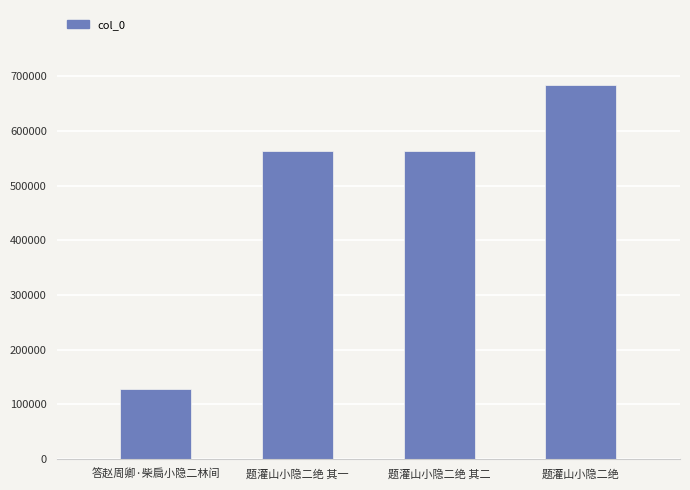

What is the value of the 1st bar from the left?

128201